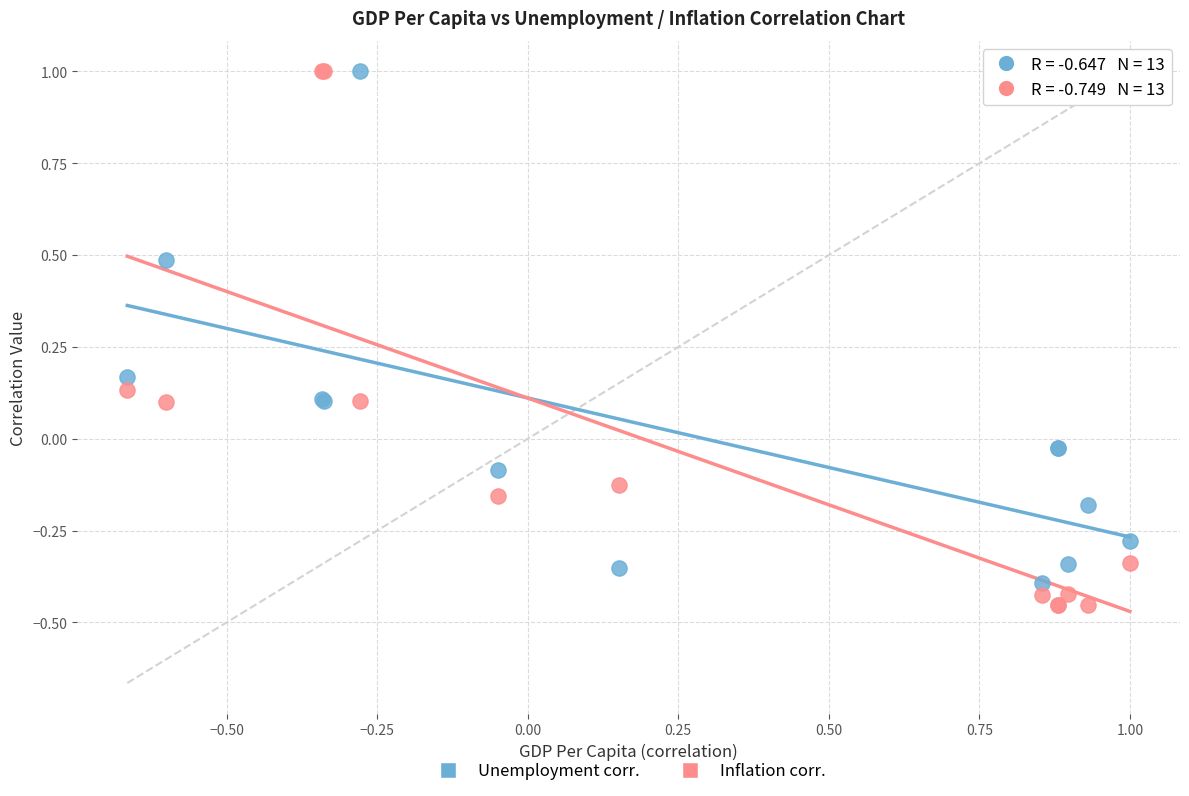

What is the X range (max minus min) for the scatter plot?

1.7